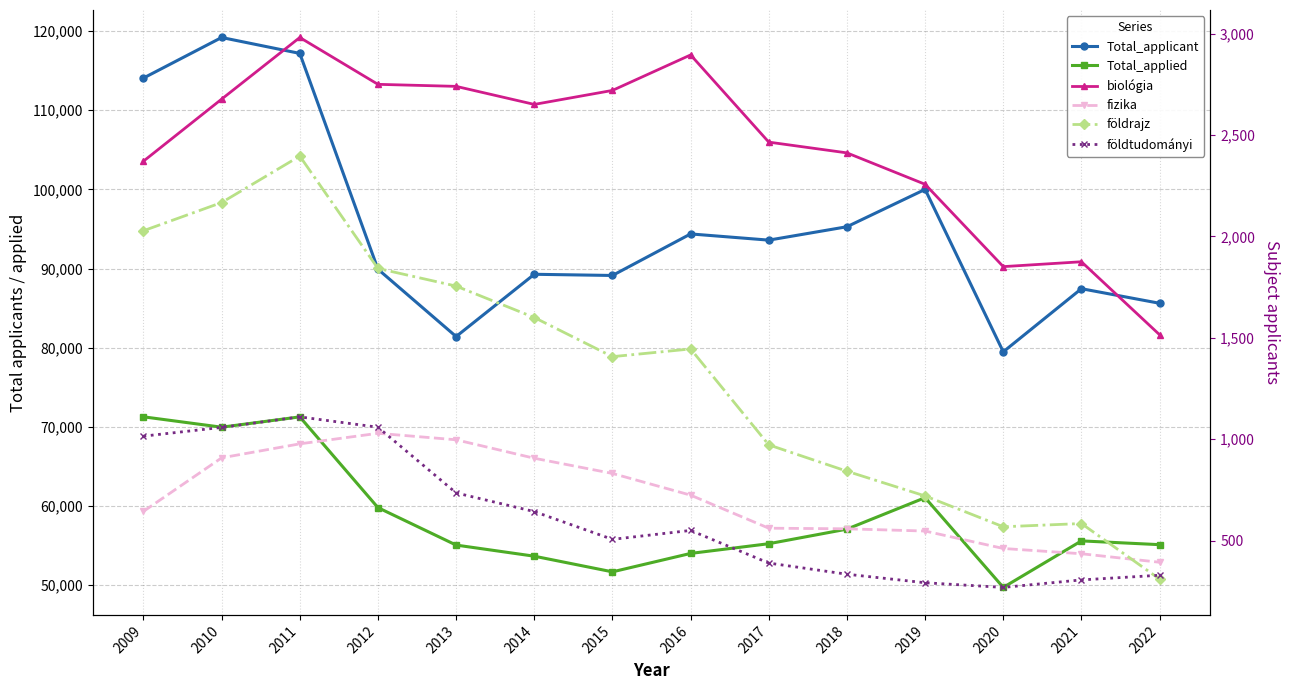

What is the difference between the fizika values at 2013 and 2011?

20